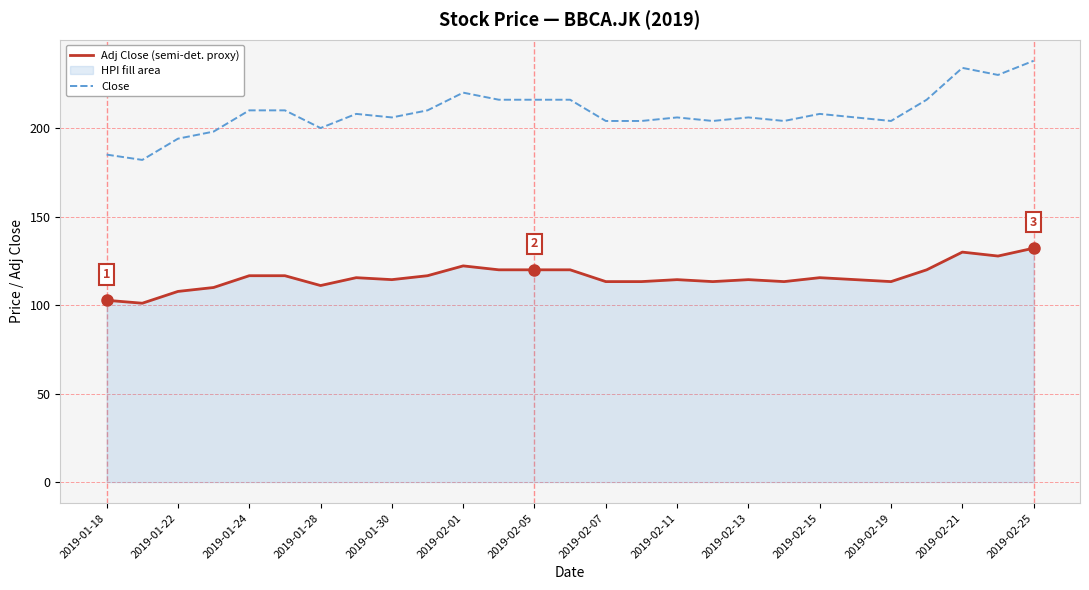

Rank the series at 2019-01-28 from highest to lowest value.

Close, Adj Close (semi-det. proxy)